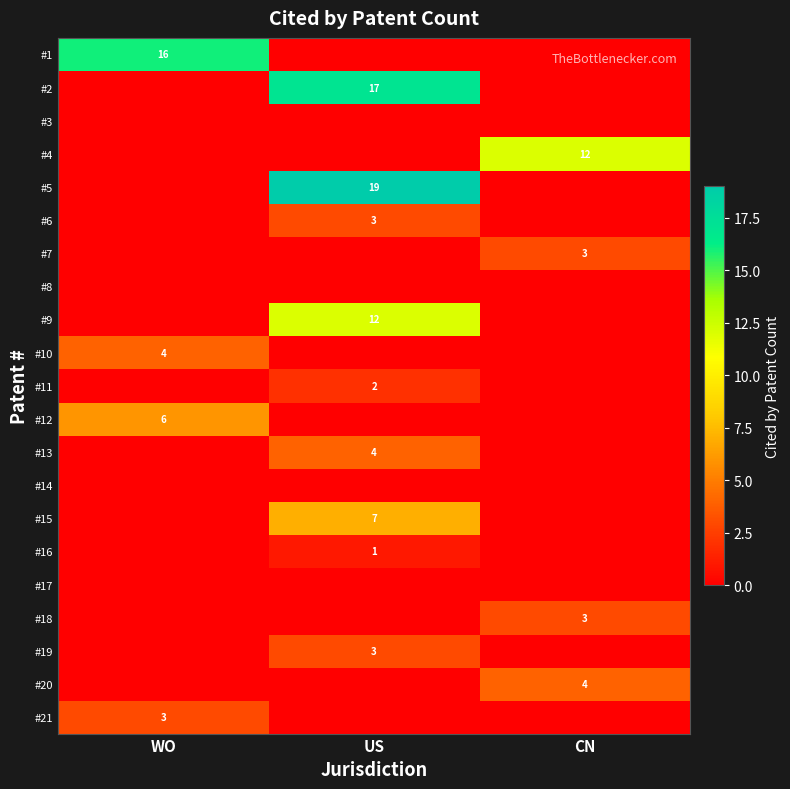

Is it true that #11 equals 2 at US?

True